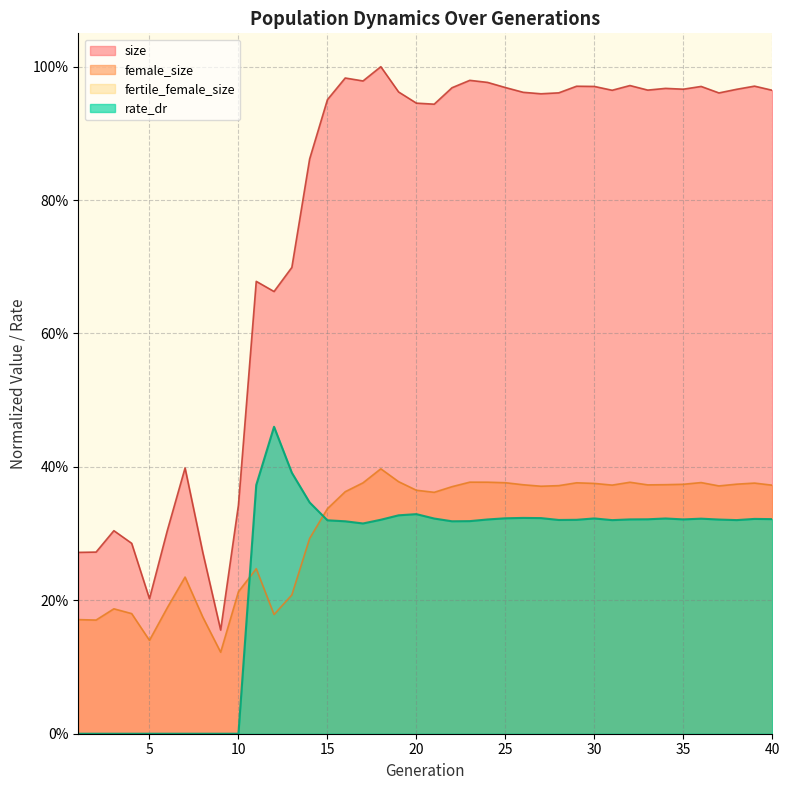

At which category does rate_dr reach its first local valley?

17